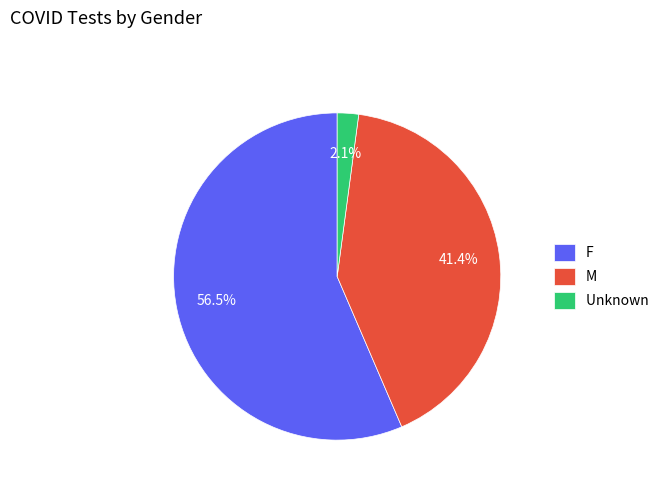

True or false: M accounts for 35% of the total.

False